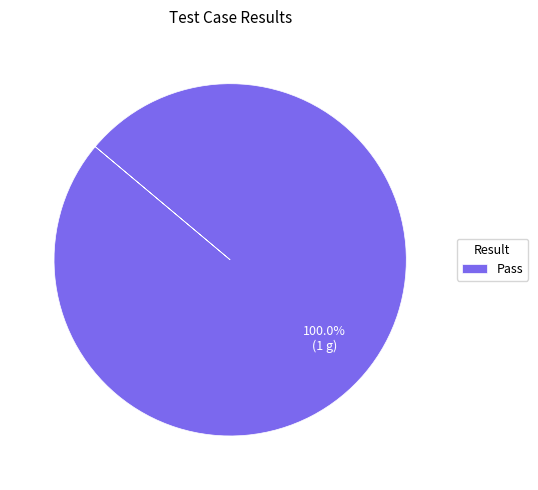

Does Pass represent more than half of the total?

Yes